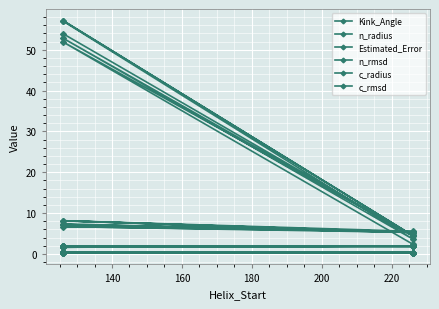

Reading right to left, list all the values displayed in this chart.

Kink_Angle: 2.4	51.9	4.6	57.1	4.5	57.0	3.7	52.8	4.4	53.9
n_radius: 1.9	1.9	1.9	1.9	1.9	1.9	1.9	1.9	1.9	1.9
Estimated_Error: 5.5	8.1	5.3	6.7	5.5	7.2	5.3	8.1	5.2	7.3
n_rmsd: 0.3	0.3	0.3	0.3	0.3	0.3	0.3	0.3	0.3	0.3
c_radius: 1.9	1.6	1.9	1.7	1.9	1.7	1.9	1.6	2.0	1.7
c_rmsd: 0.3	0.5	0.3	0.4	0.3	0.4	0.3	0.5	0.3	0.4